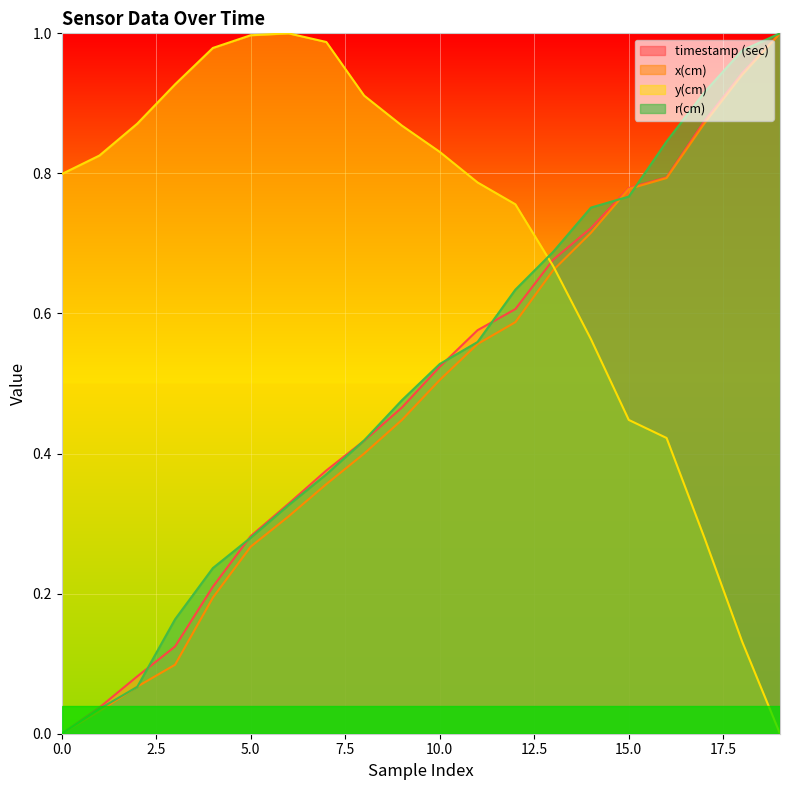

How many categories are shown in the chart?

20